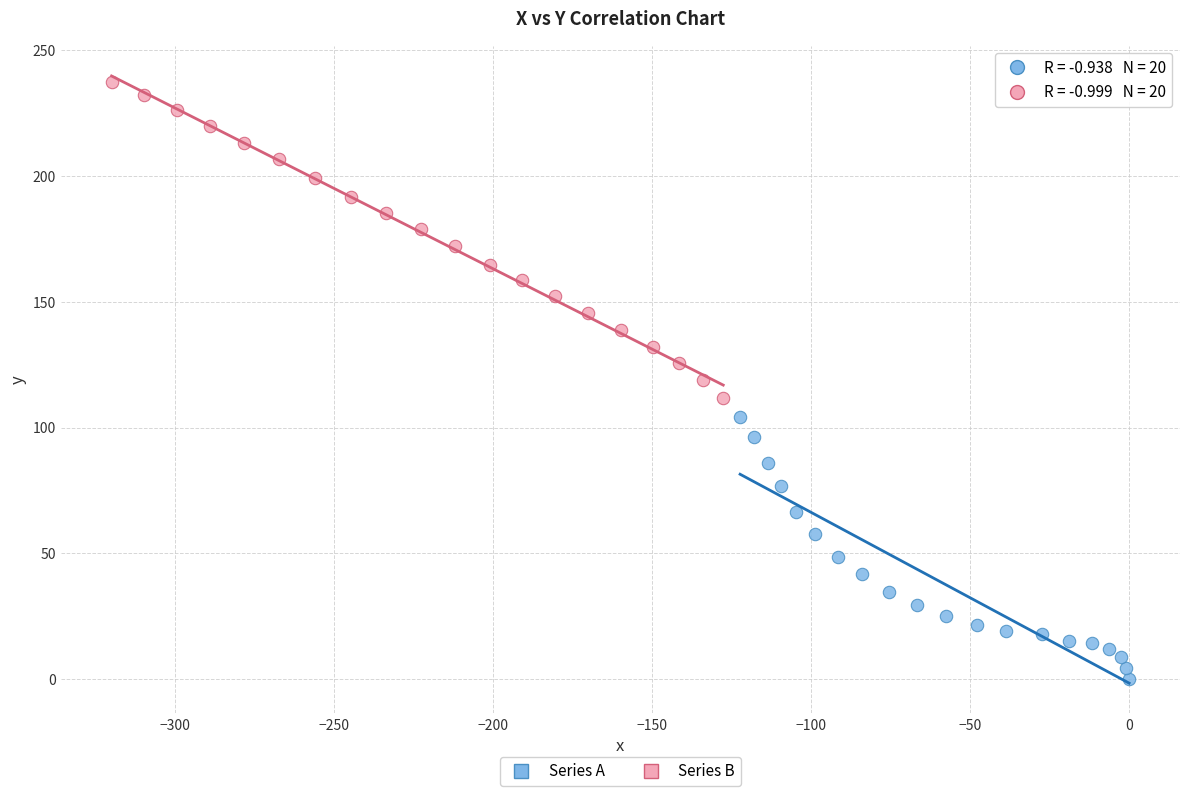

What are all the series names shown in the legend?

Series A, Series B